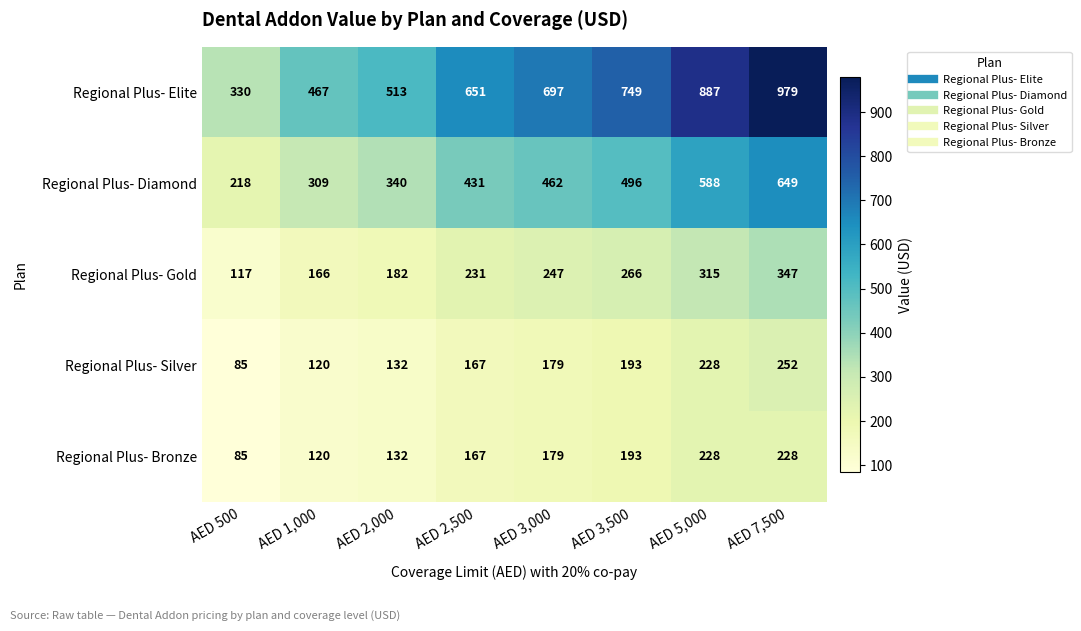

How many series are shown in this chart?

5